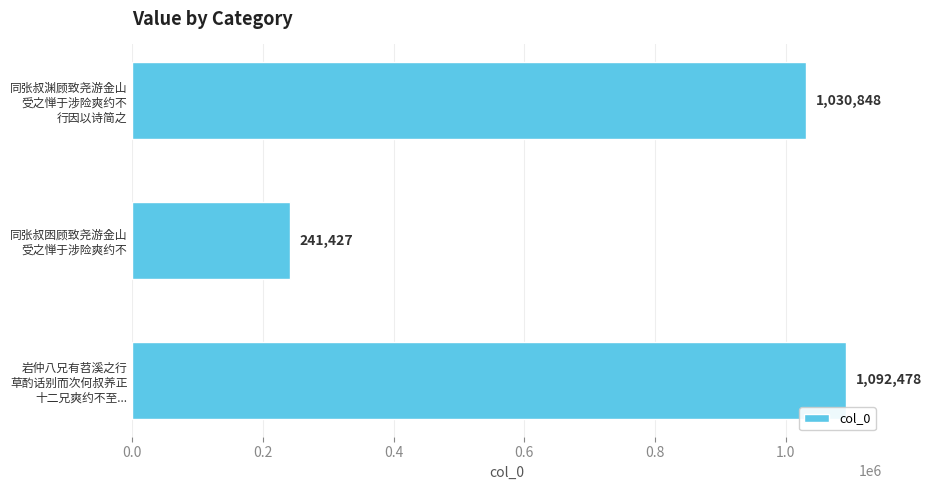

Rank the categories by value from lowest to highest.

同张叔囦顾致尧游金山
受之惮于涉险爽约不, 同张叔渊顾致尧游金山
受之惮于涉险爽约不
行因以诗简之, 岩仲八兄有苕溪之行
草酌话别而次何叔养正
十二兄爽约不至...